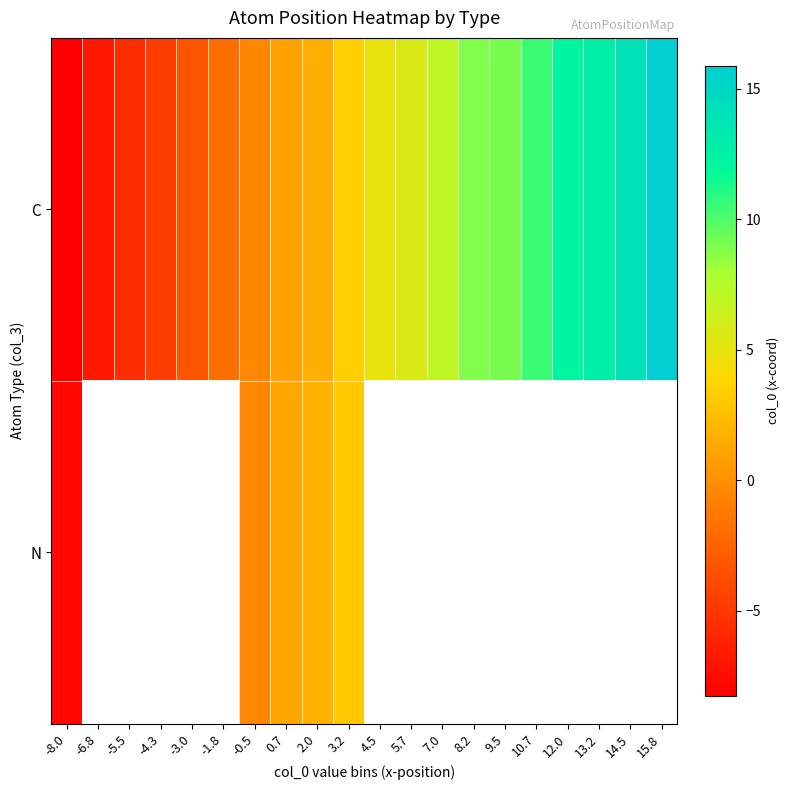

What is the difference between the C values at -4.3 and 12.0?

16.8